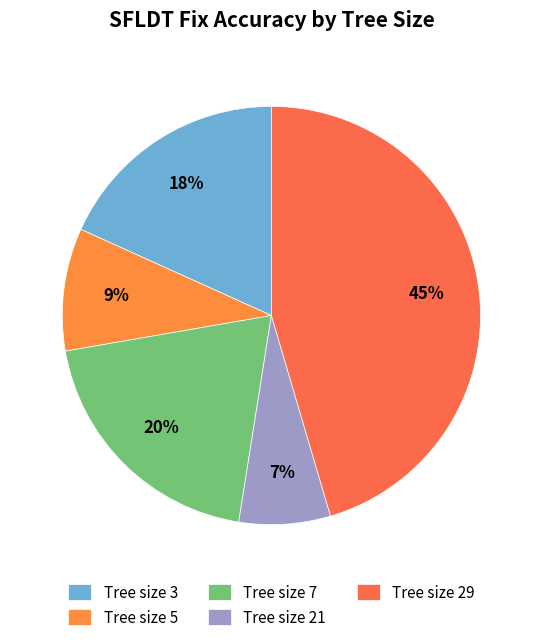

Does any single category account for the majority?

No